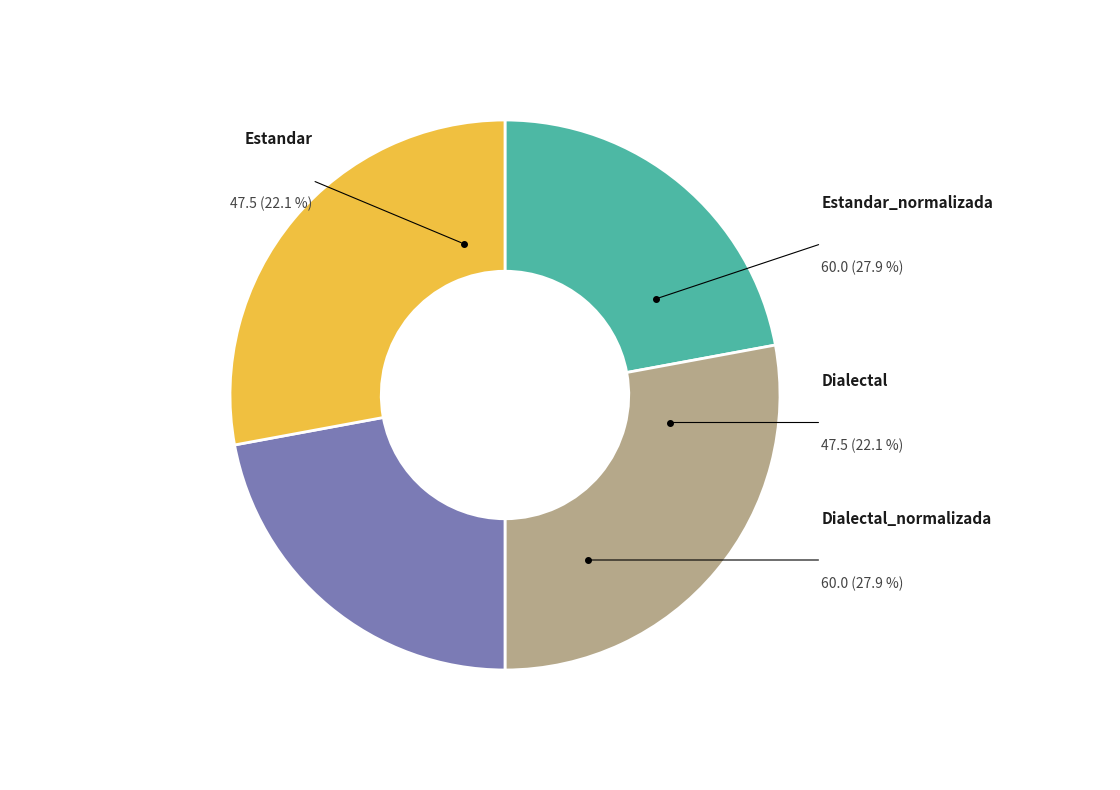

What is the change in value from Estandar_normalizada to Dialectal?

-12.5